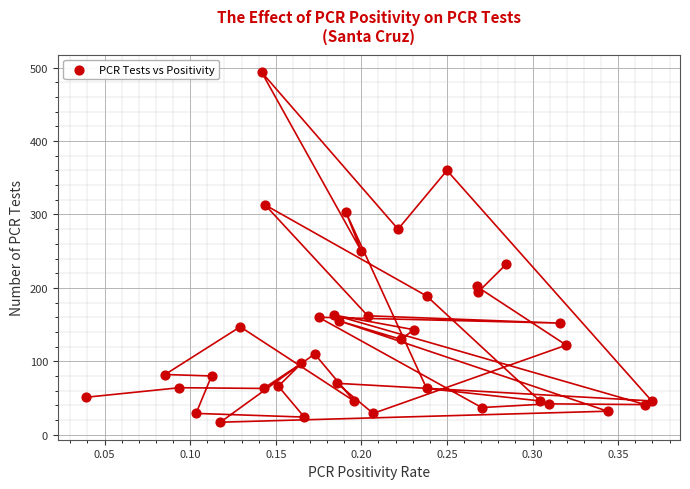

What is the range of Y values (max minus min)?

477